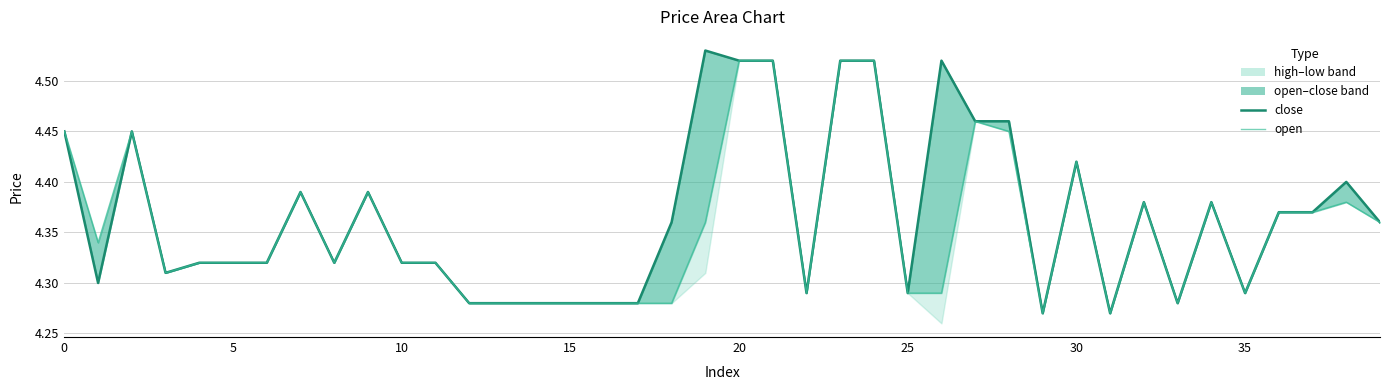

Which category has the highest value in the close series?

19